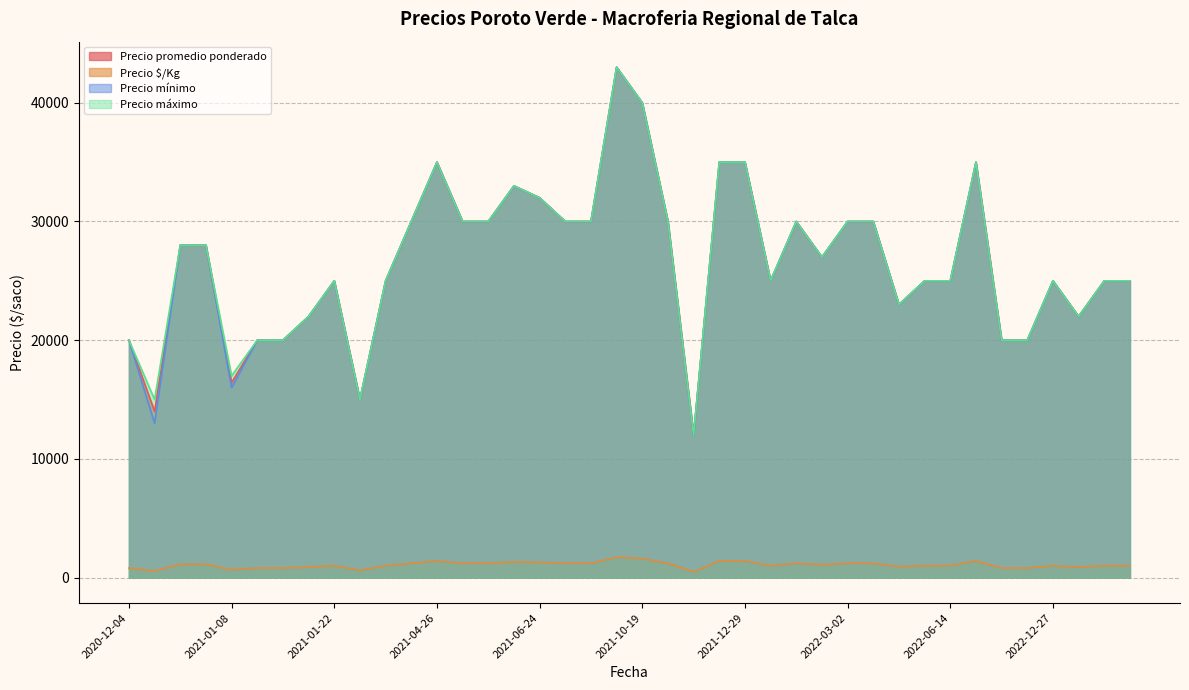

At how many categories does at least one series exceed 25422?

20